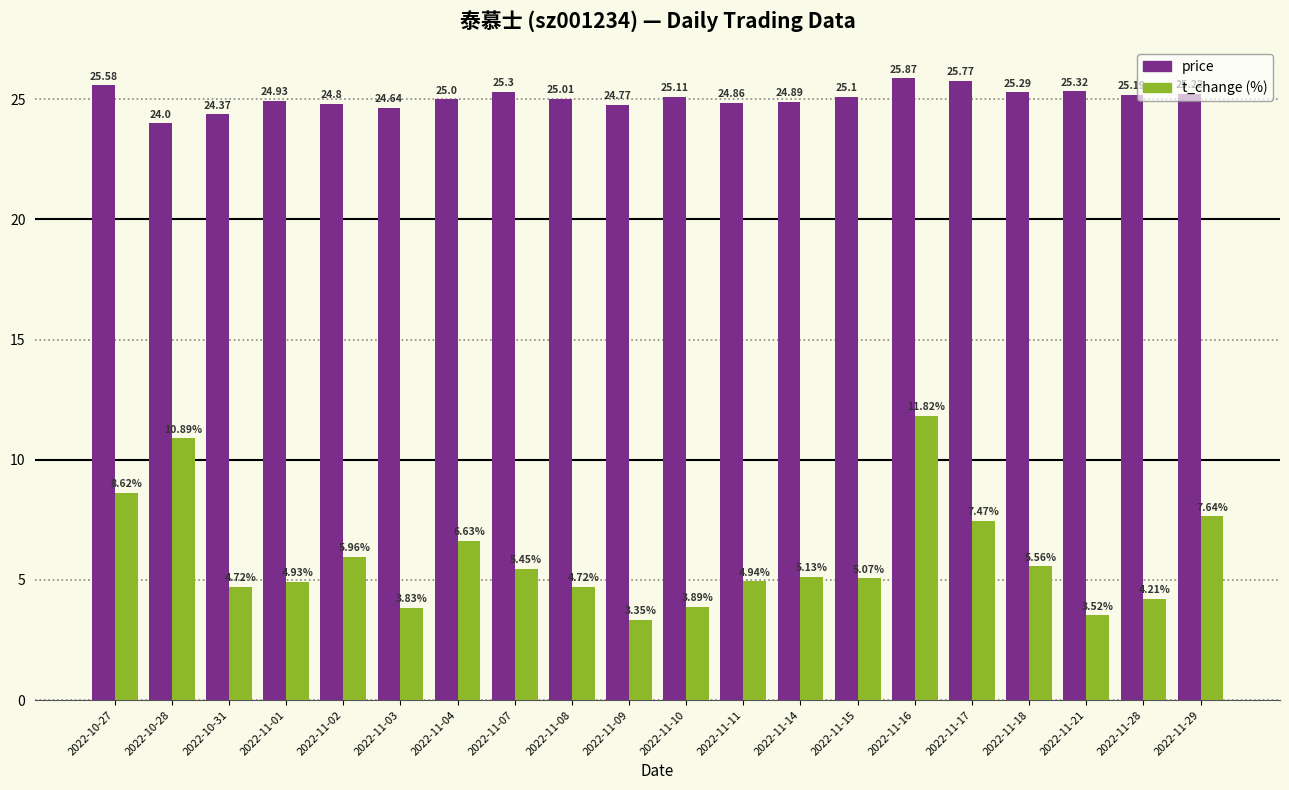

What is the spread (max minus min) of values at 2022-11-18?

19.7